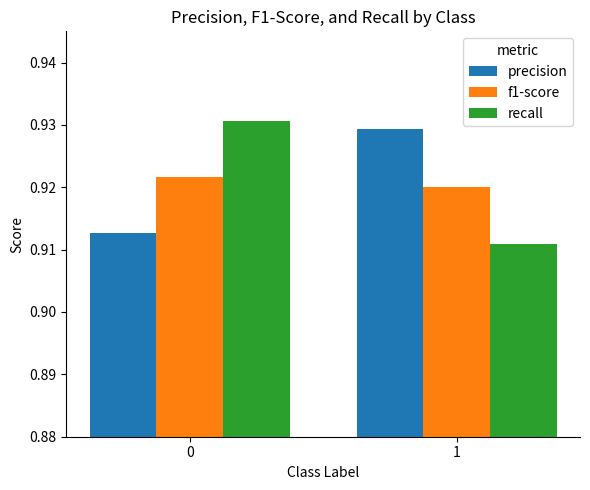

Is it true that f1-score equals 0.2 at 1?

False